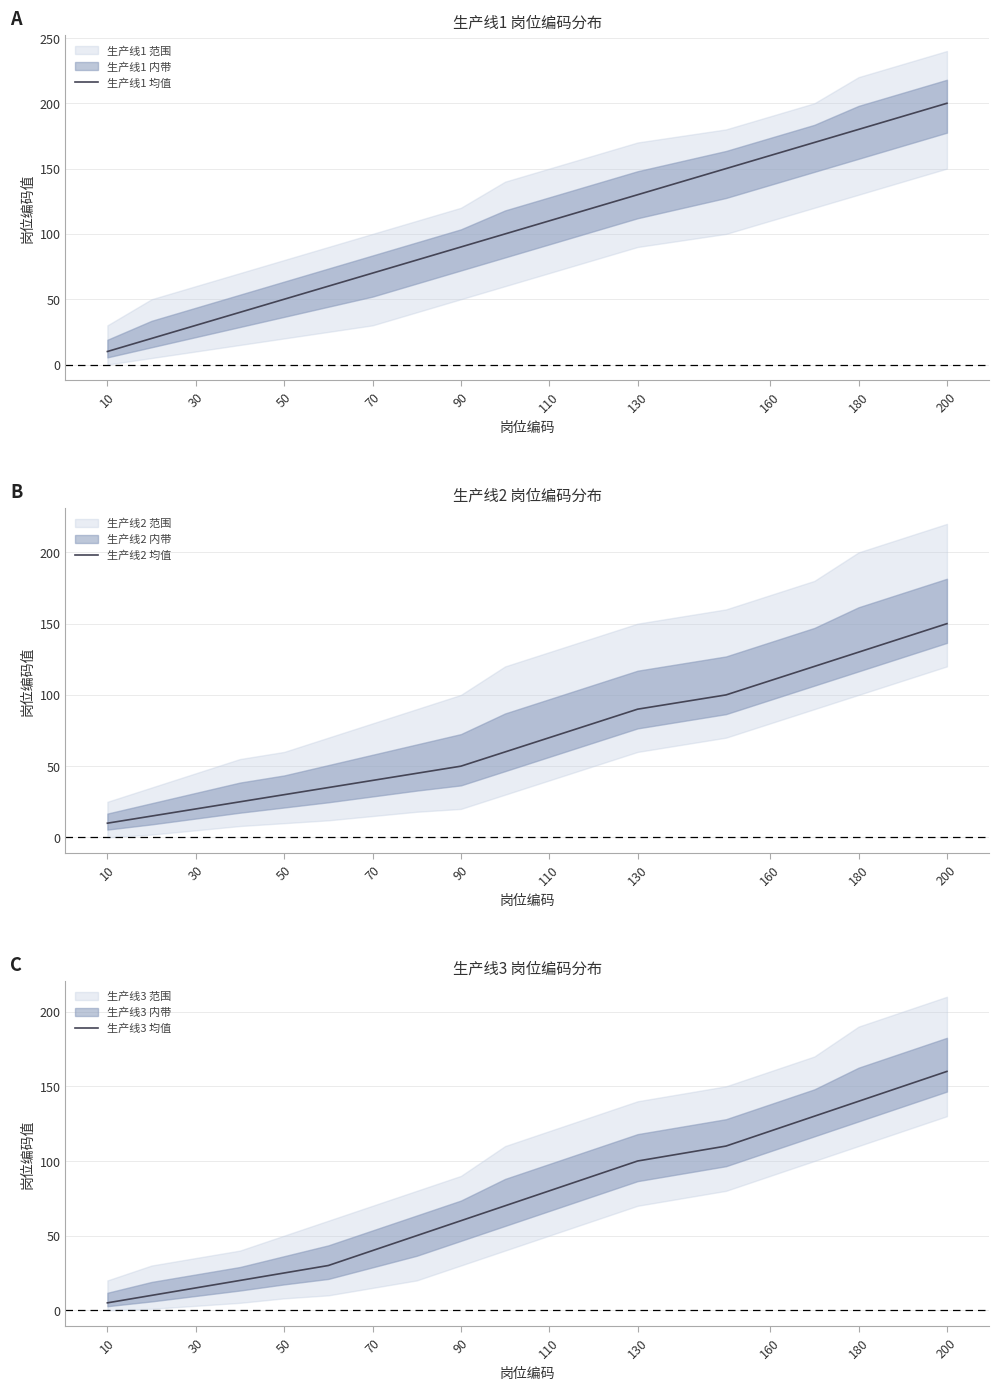

Which category has the lowest value across all series?

10